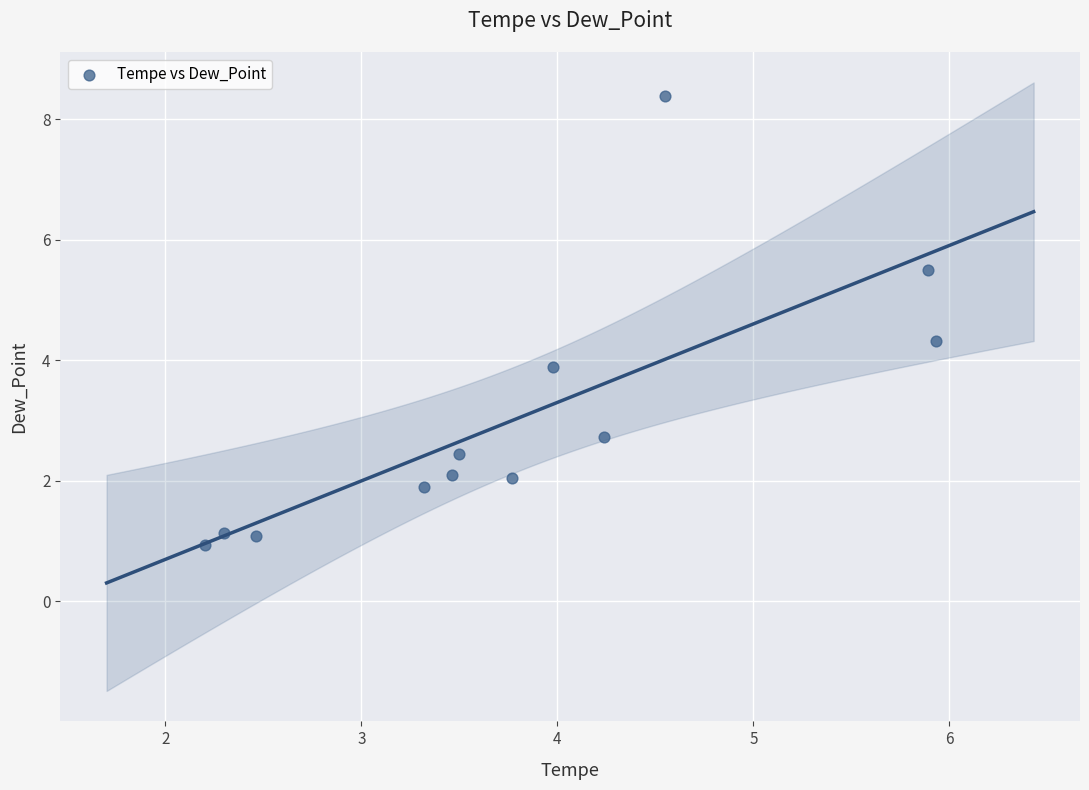

What is the average X value?

3.8